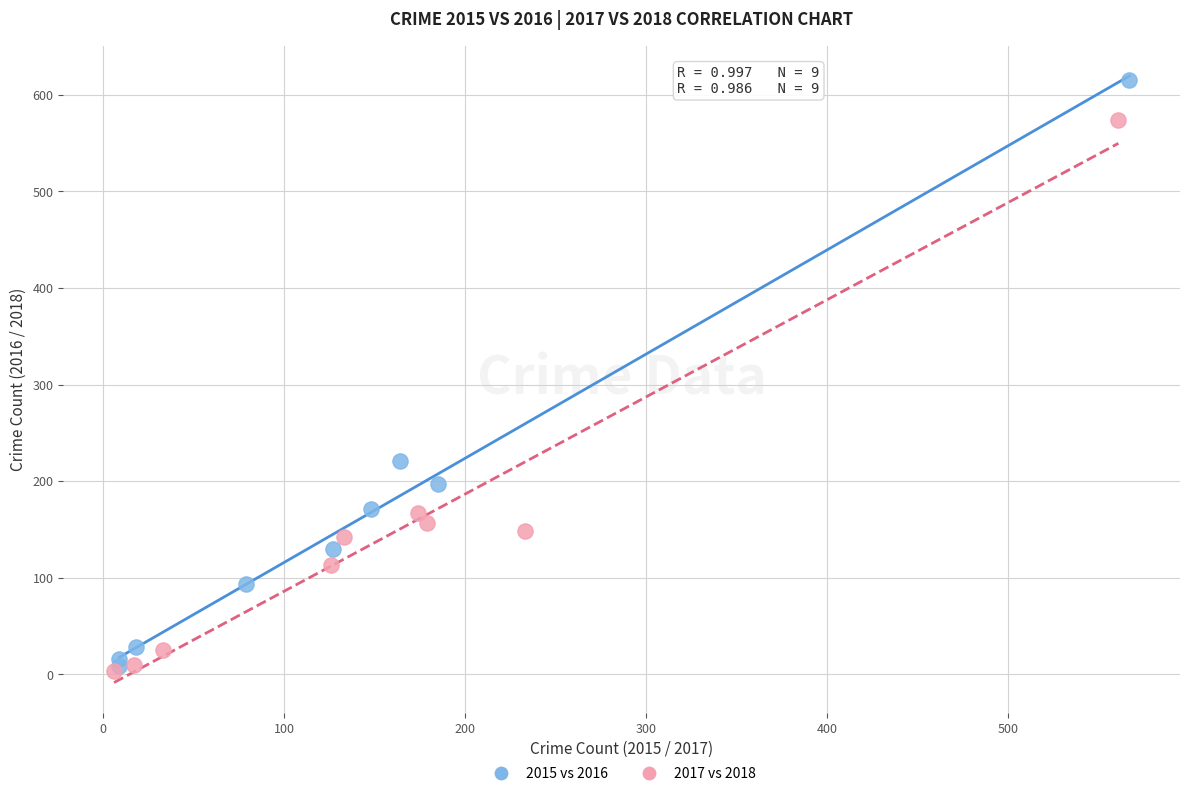

Which series has the largest Y range (max minus min)?

2015 vs 2016